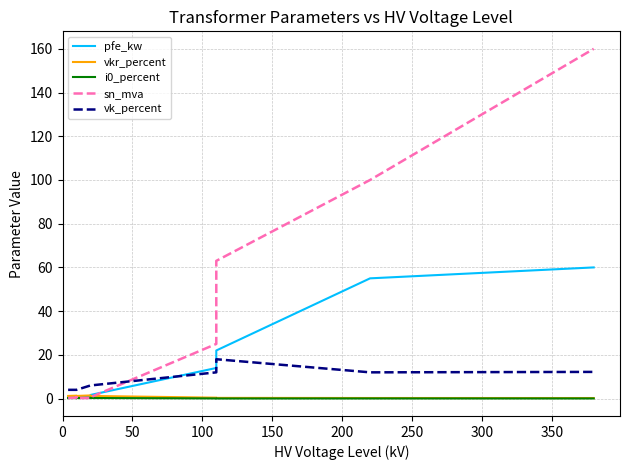

Reading left to right, transcribe all the data shown in this chart.

pfe_kw: 0.6	0.9	1.2	0.6	0.8	1.4	1.6	14.0	18.0	22.0	22.0	55.0	60.0
vkr_percent: 1.2	1.3	1.1	1.2	1.4	1.4	1.2	0.4	0.3	0.3	0.3	0.3	0.2
i0_percent: 0.2	0.2	0.2	0.2	0.3	0.3	0.3	0.1	0.1	0.0	0.0	0.1	0.1
sn_mva: 0.2	0.4	0.6	0.2	0.2	0.4	0.6	25.0	40.0	63.0	63.0	100.0	160.0
vk_percent: 4.0	4.0	4.0	4.0	6.0	6.0	6.0	12.0	16.2	18.0	18.0	12.0	12.2